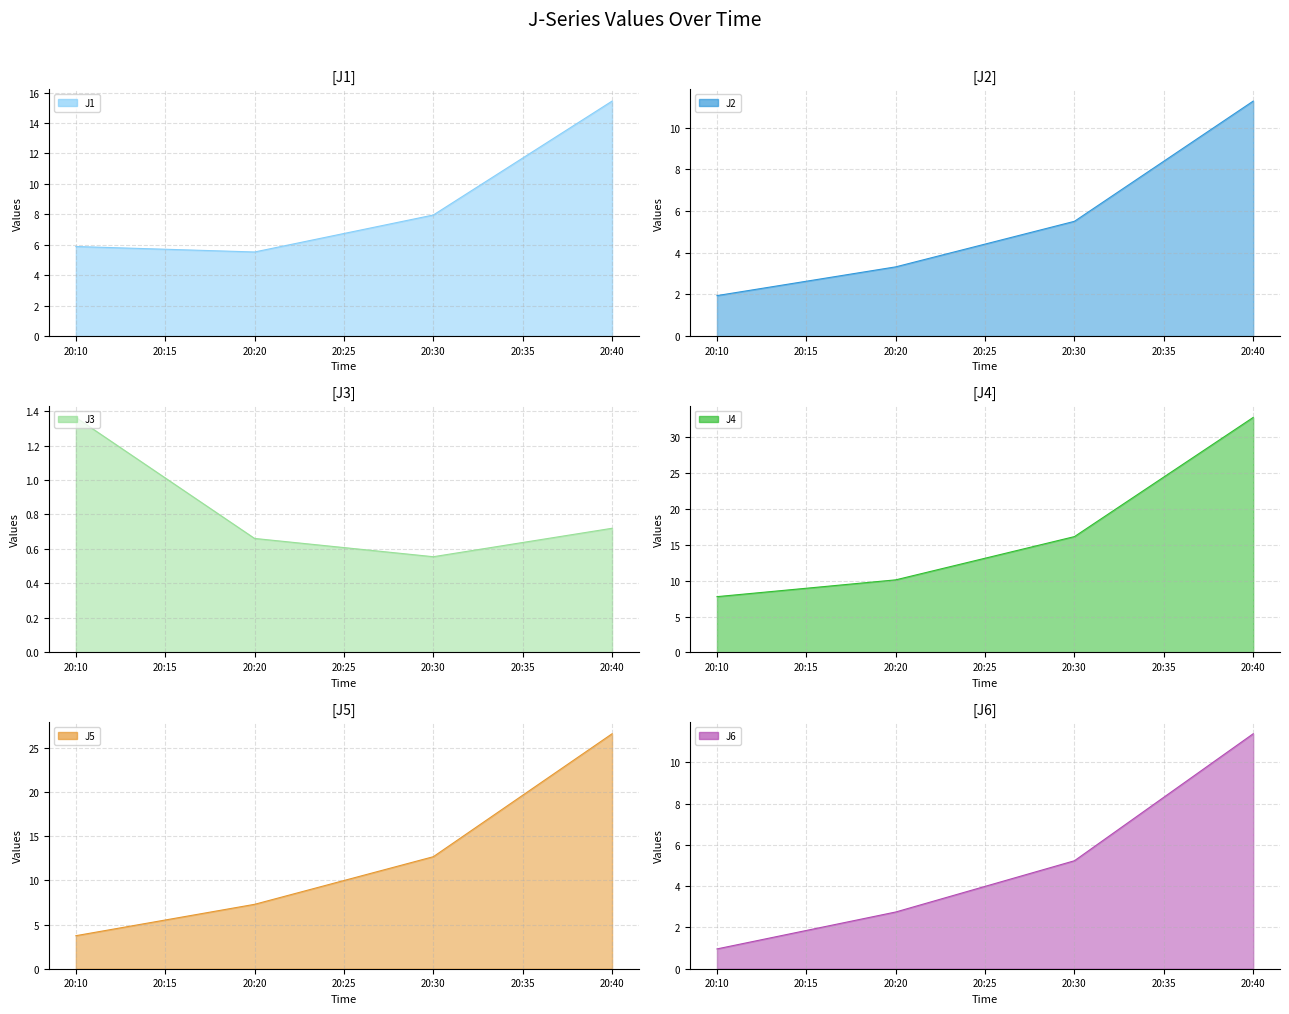

Count the J3_line values in the range 0 to 1.

3